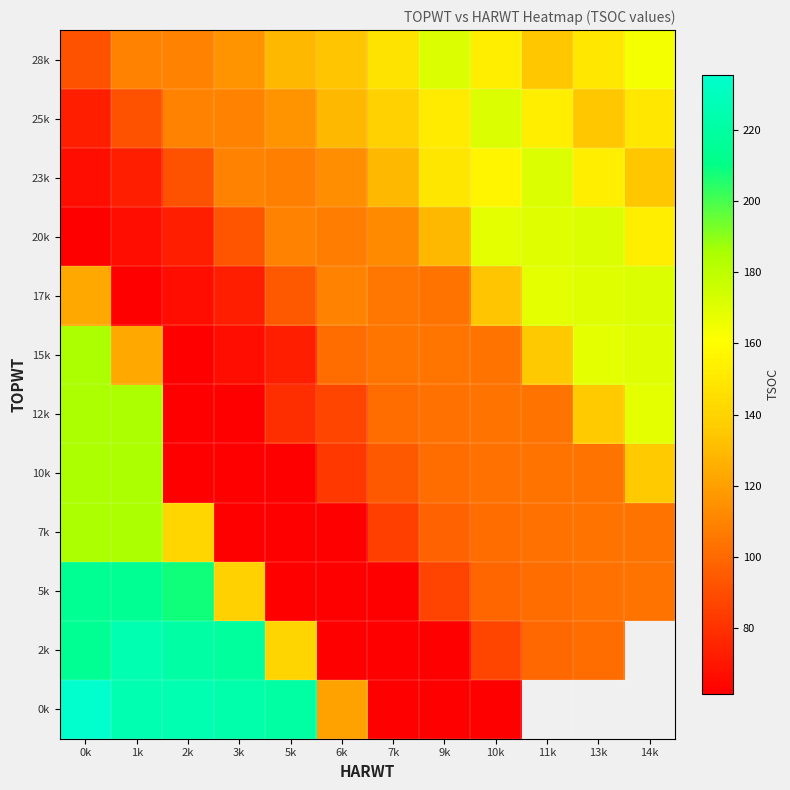

The value of 23k at 9k is 52.7. True or false?

False